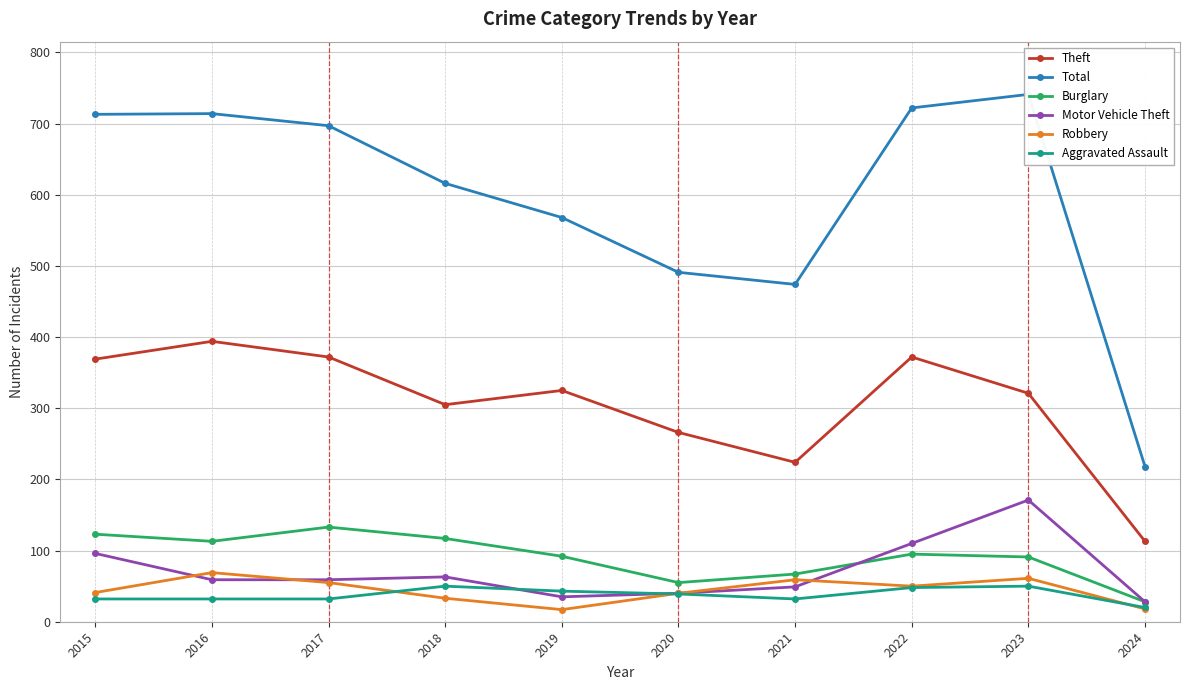

Which series has the largest range (max minus min)?

Total